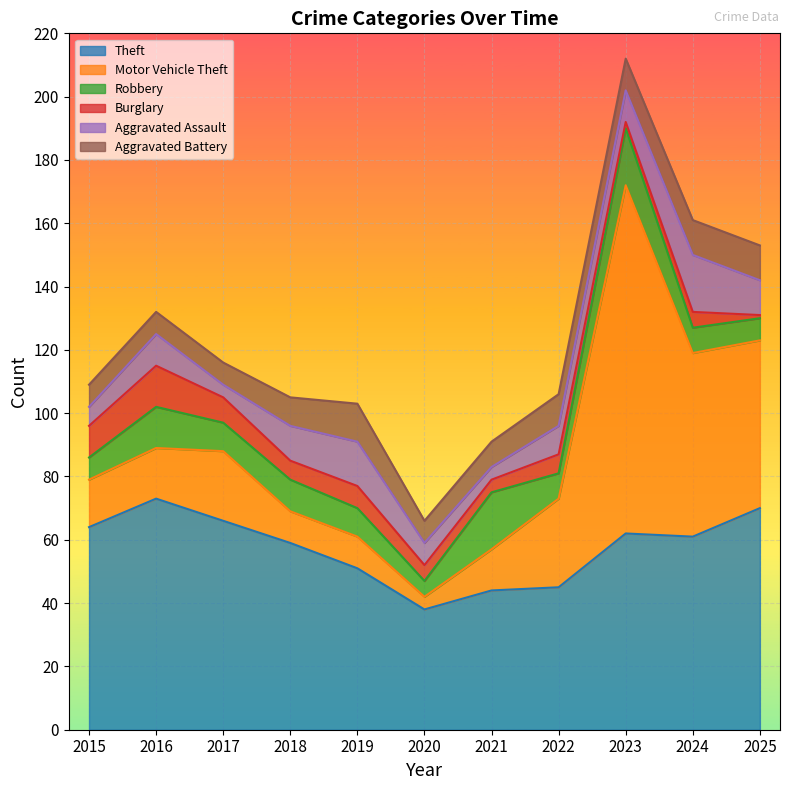

How many lines are shown in the chart?

6